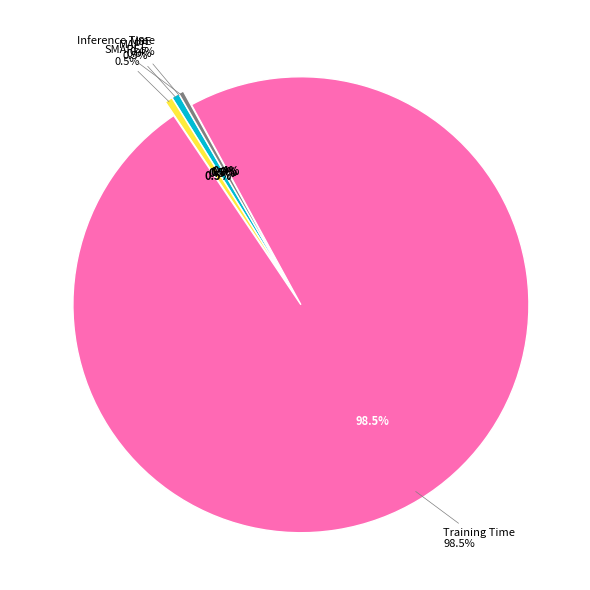

Is there a majority slice in this chart?

Yes